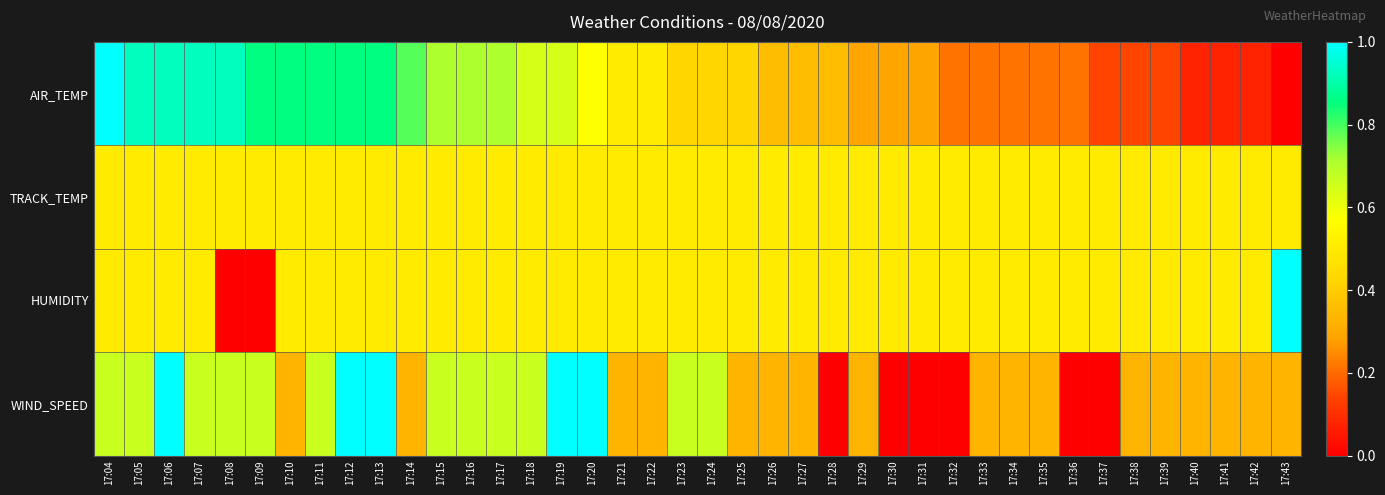

Reading left to right, extract all data points from this chart.

AIR_TEMP: 17:04=1.0	17:05=0.9	17:06=0.9	17:07=0.9	17:08=0.9	17:09=0.9	17:10=0.9	17:11=0.9	17:12=0.9	17:13=0.9	17:14=0.8	17:15=0.7	17:16=0.7	17:17=0.7	17:18=0.6	17:19=0.6	17:20=0.6	17:21=0.5	17:22=0.5	17:23=0.4	17:24=0.4	17:25=0.4	17:26=0.4	17:27=0.4	17:28=0.4	17:29=0.3	17:30=0.3	17:31=0.3	17:32=0.2	17:33=0.2	17:34=0.2	17:35=0.2	17:36=0.2	17:37=0.1	17:38=0.1	17:39=0.1	17:40=0.1	17:41=0.1	17:42=0.1	17:43=0.0
TRACK_TEMP: 17:04=0.5	17:05=0.5	17:06=0.5	17:07=0.5	17:08=0.5	17:09=0.5	17:10=0.5	17:11=0.5	17:12=0.5	17:13=0.5	17:14=0.5	17:15=0.5	17:16=0.5	17:17=0.5	17:18=0.5	17:19=0.5	17:20=0.5	17:21=0.5	17:22=0.5	17:23=0.5	17:24=0.5	17:25=0.5	17:26=0.5	17:27=0.5	17:28=0.5	17:29=0.5	17:30=0.5	17:31=0.5	17:32=0.5	17:33=0.5	17:34=0.5	17:35=0.5	17:36=0.5	17:37=0.5	17:38=0.5	17:39=0.5	17:40=0.5	17:41=0.5	17:42=0.5	17:43=0.5
HUMIDITY: 17:04=0.5	17:05=0.5	17:06=0.5	17:07=0.5	17:08=0.0	17:09=0.0	17:10=0.5	17:11=0.5	17:12=0.5	17:13=0.5	17:14=0.5	17:15=0.5	17:16=0.5	17:17=0.5	17:18=0.5	17:19=0.5	17:20=0.5	17:21=0.5	17:22=0.5	17:23=0.5	17:24=0.5	17:25=0.5	17:26=0.5	17:27=0.5	17:28=0.5	17:29=0.5	17:30=0.5	17:31=0.5	17:32=0.5	17:33=0.5	17:34=0.5	17:35=0.5	17:36=0.5	17:37=0.5	17:38=0.5	17:39=0.5	17:40=0.5	17:41=0.5	17:42=0.5	17:43=1.0
WIND_SPEED: 17:04=0.7	17:05=0.7	17:06=1.0	17:07=0.7	17:08=0.7	17:09=0.7	17:10=0.3	17:11=0.7	17:12=1.0	17:13=1.0	17:14=0.3	17:15=0.7	17:16=0.7	17:17=0.7	17:18=0.7	17:19=1.0	17:20=1.0	17:21=0.3	17:22=0.3	17:23=0.7	17:24=0.7	17:25=0.3	17:26=0.3	17:27=0.3	17:28=0.0	17:29=0.3	17:30=0.0	17:31=0.0	17:32=0.0	17:33=0.3	17:34=0.3	17:35=0.3	17:36=0.0	17:37=0.0	17:38=0.3	17:39=0.3	17:40=0.3	17:41=0.3	17:42=0.3	17:43=0.3